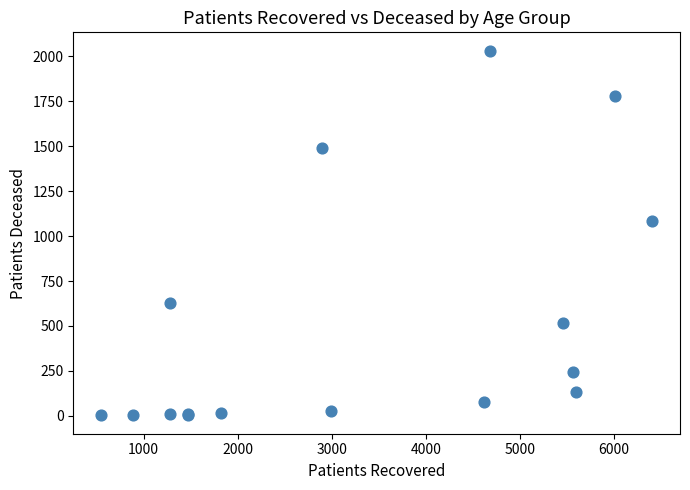

What Y value in the scatter plot is closest to 1017?

1083